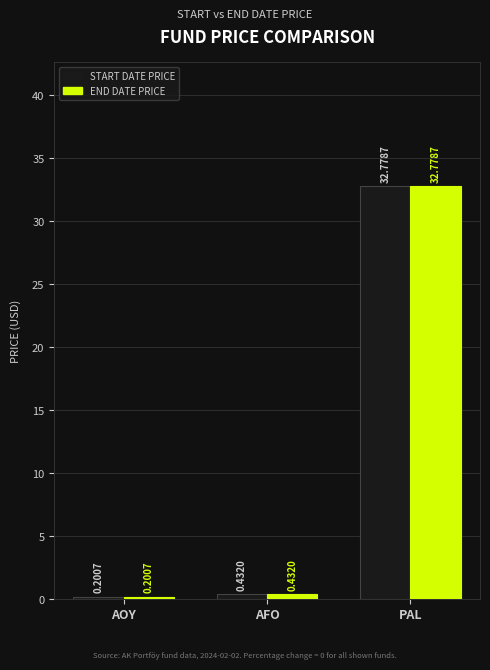

Which category has the lowest value across all series?

AOY